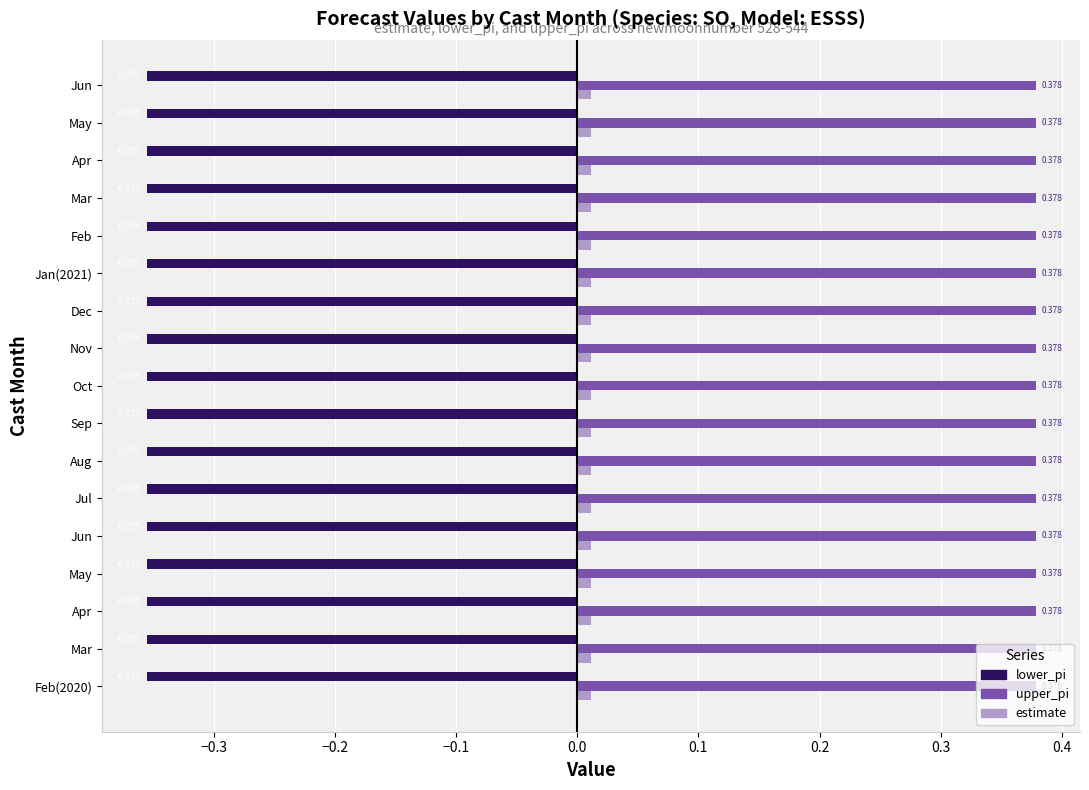

What are all the series names shown in the legend?

lower_pi, upper_pi, estimate